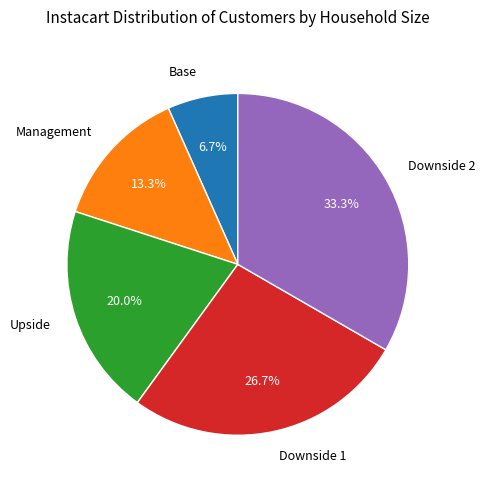

Which slice is the largest?

Downside 2